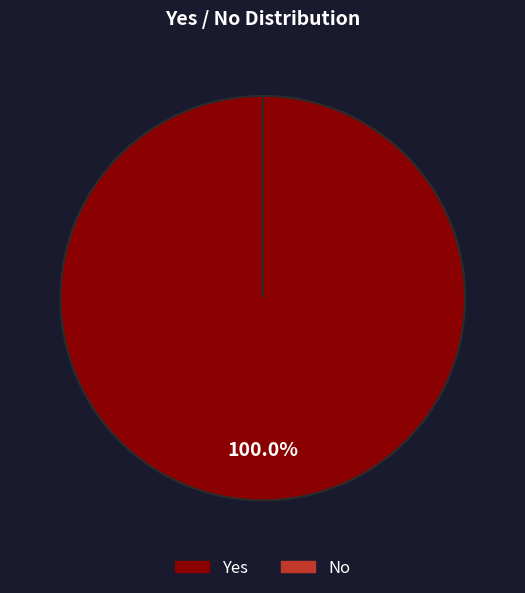

Rank the categories by value from highest to lowest.

Yes, No